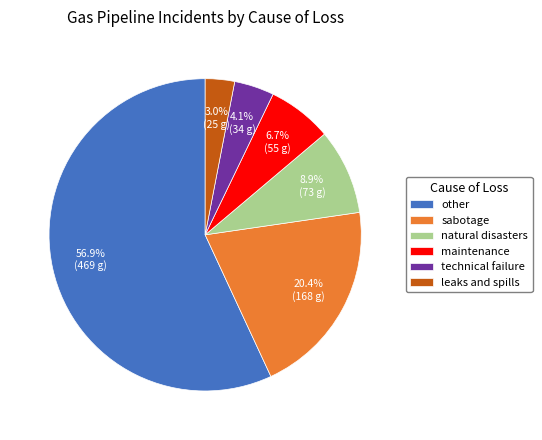

Is there a majority slice in this chart?

Yes